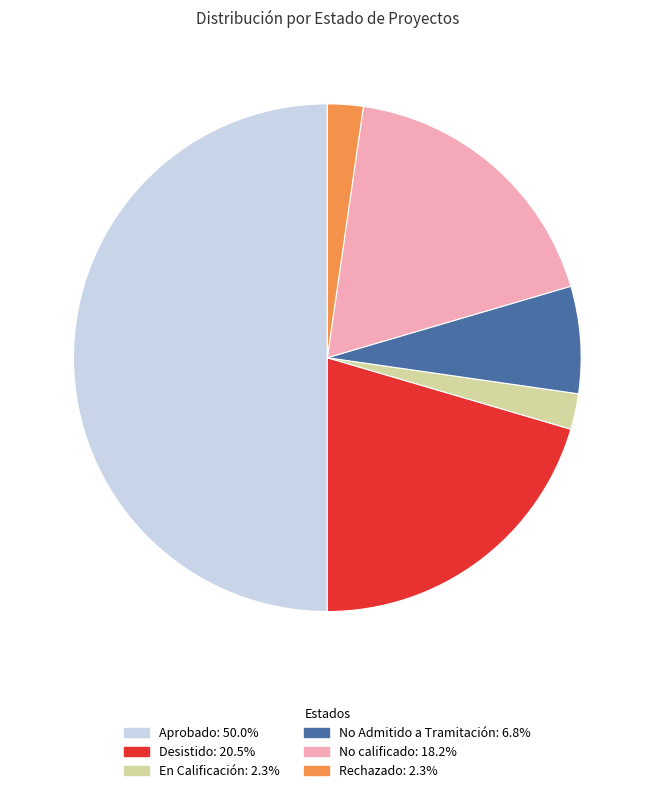

True or false: No calificado accounts for 9% of the total.

False